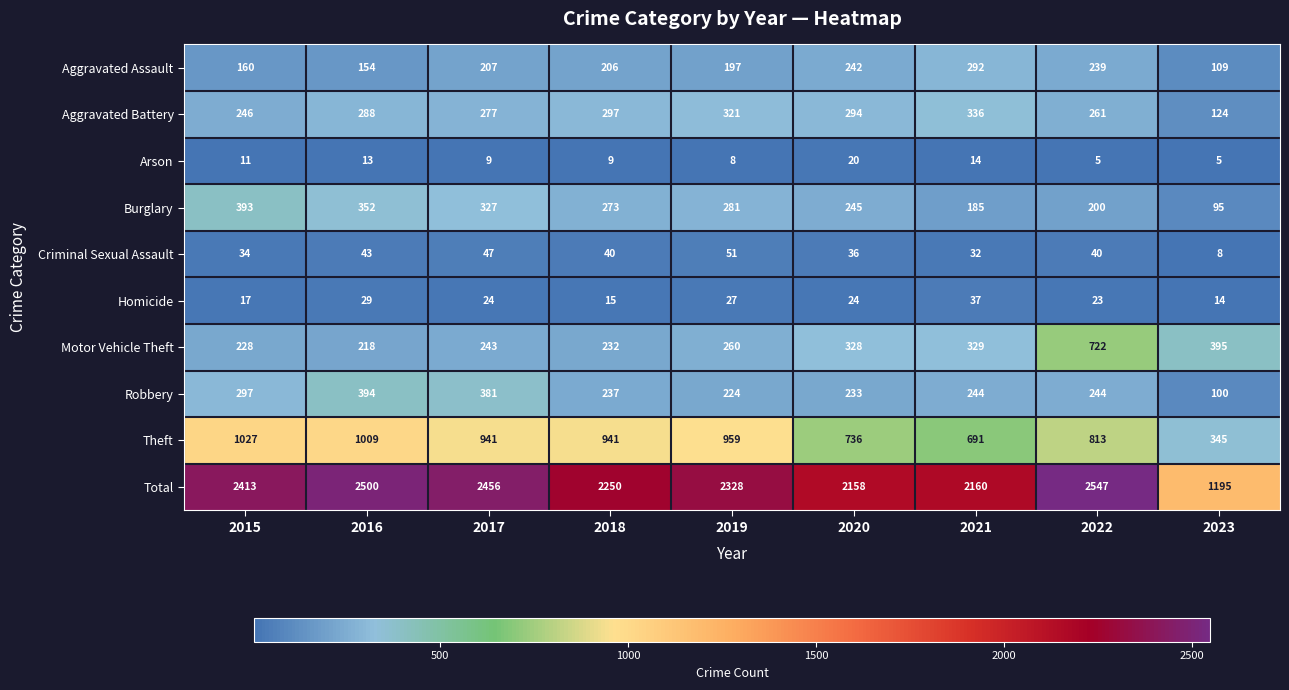

At which category is the sum across all series the highest?

2022